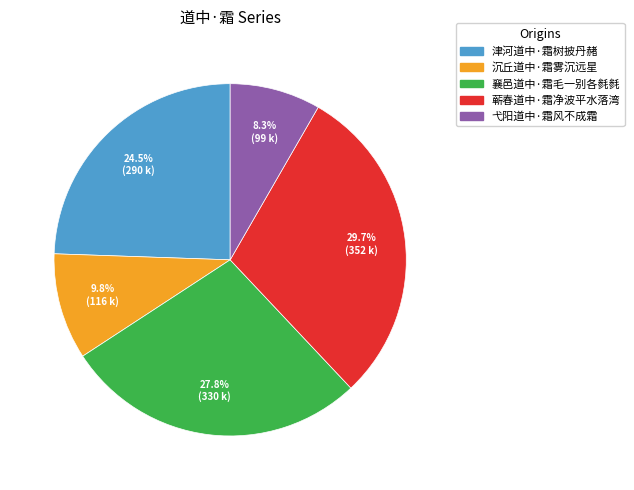

Which slice is the largest?

蕲春道中·霜净波平水落湾